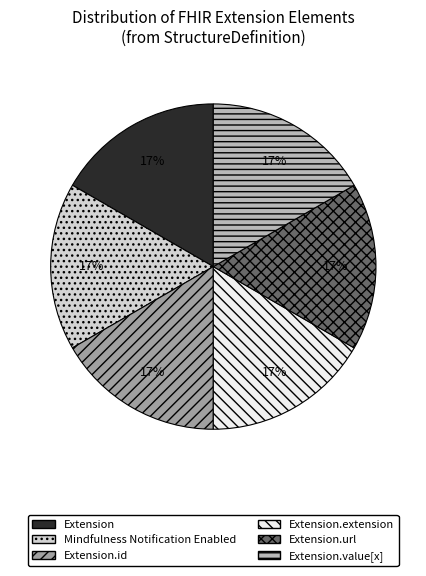

How many slices are in this pie chart?

6